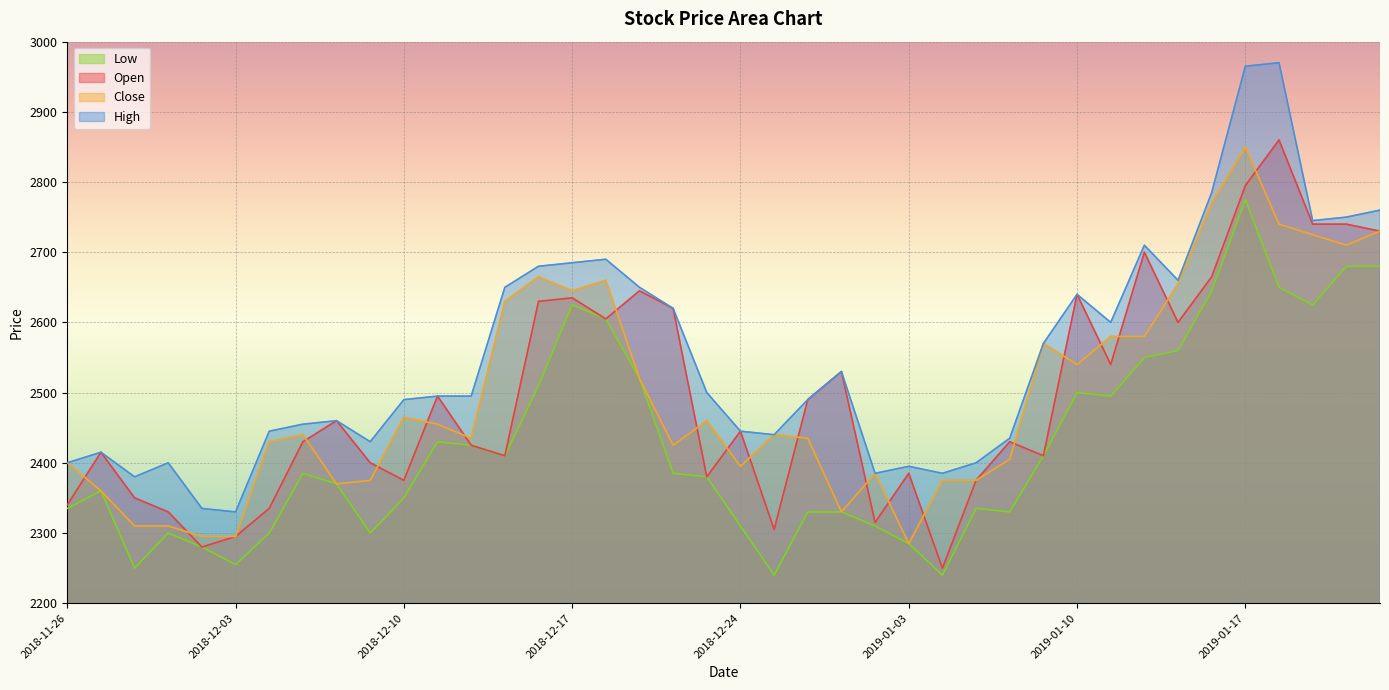

Which series has the largest total across all categories?

High